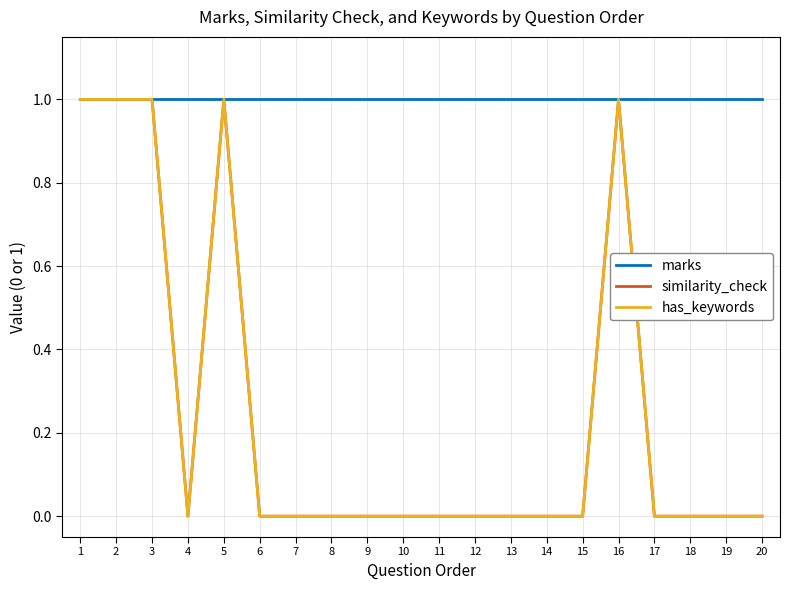

True or false: similarity_check and marks cross at least once.

False